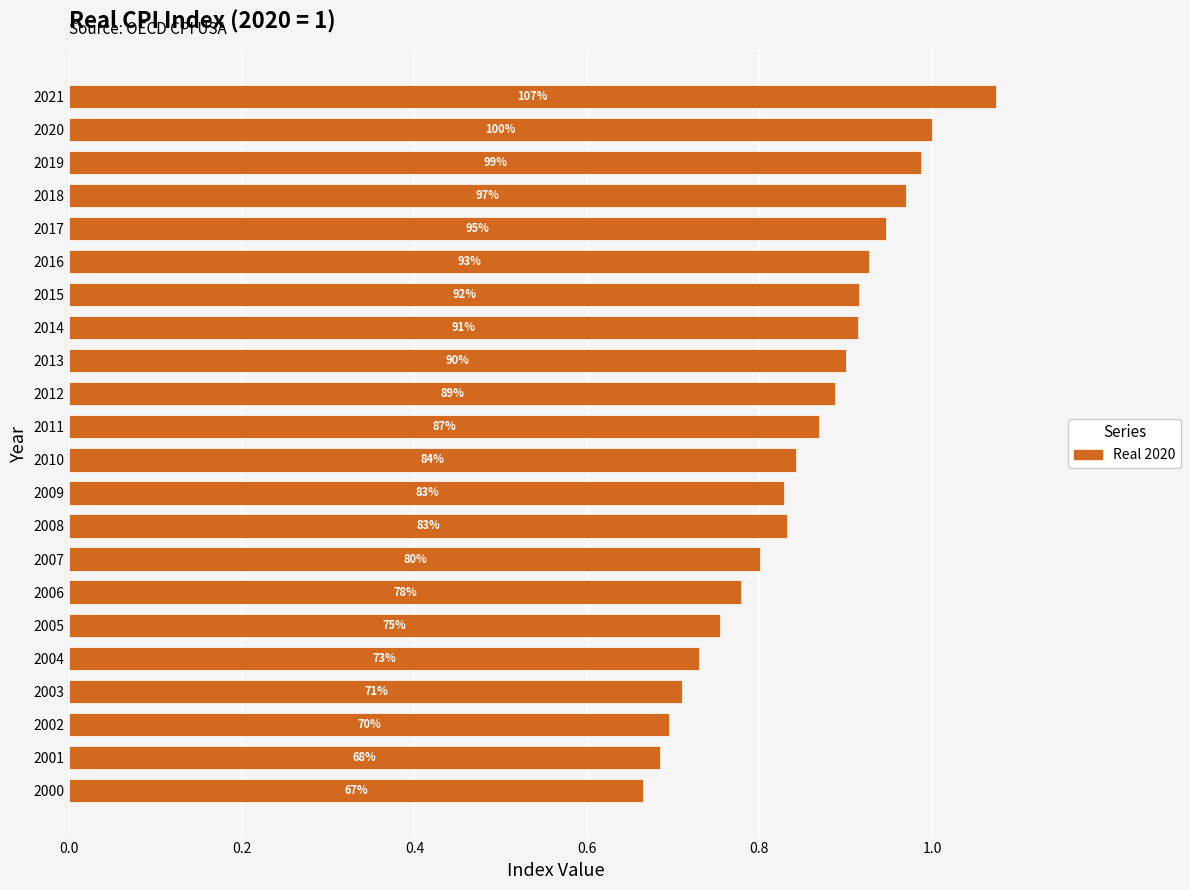

How many bars are there in total?

22